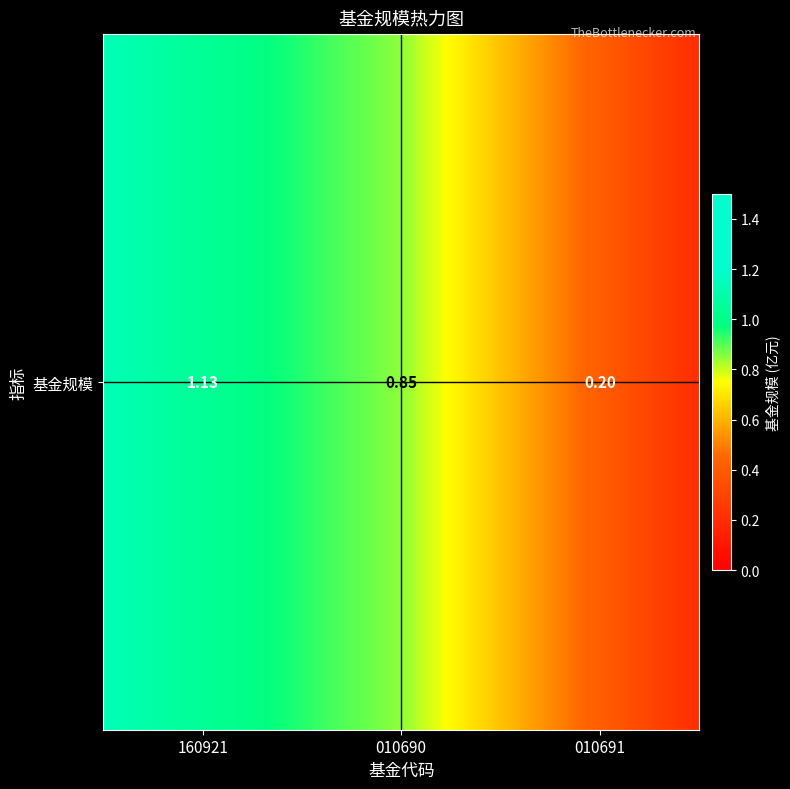

What is the difference between the values at 基金规模 and 1?

0.3